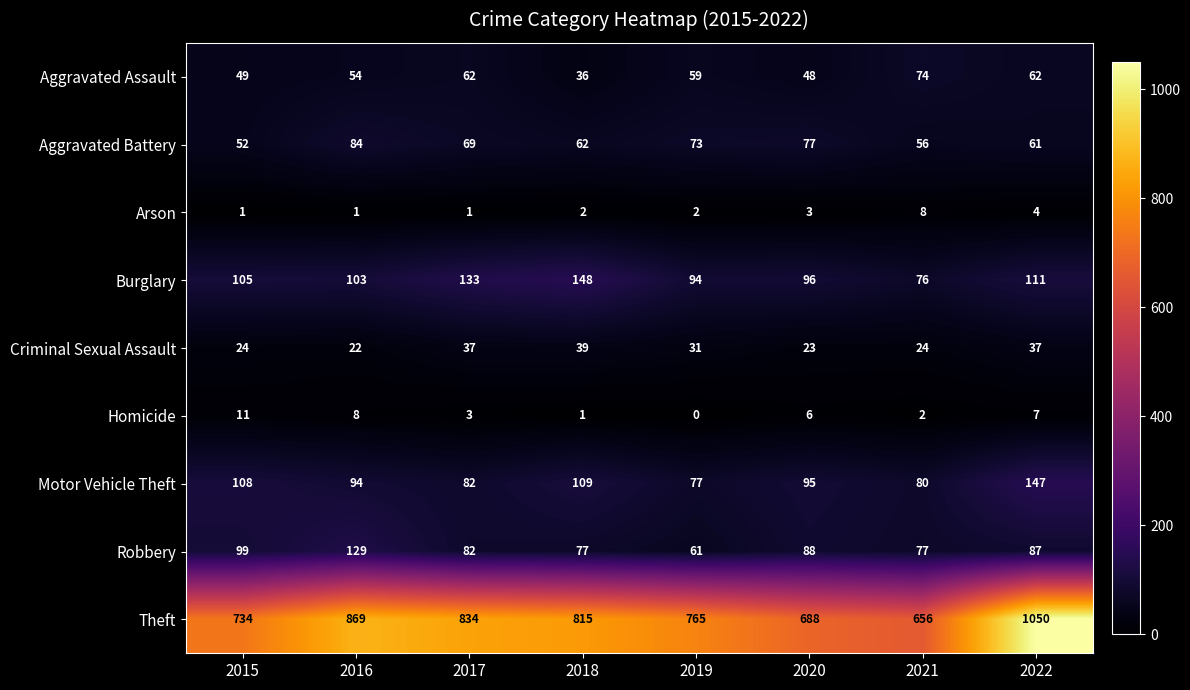

Rank the series at 2019 from lowest to highest value.

Homicide, Arson, Criminal Sexual Assault, Aggravated Assault, Robbery, Aggravated Battery, Motor Vehicle Theft, Burglary, Theft